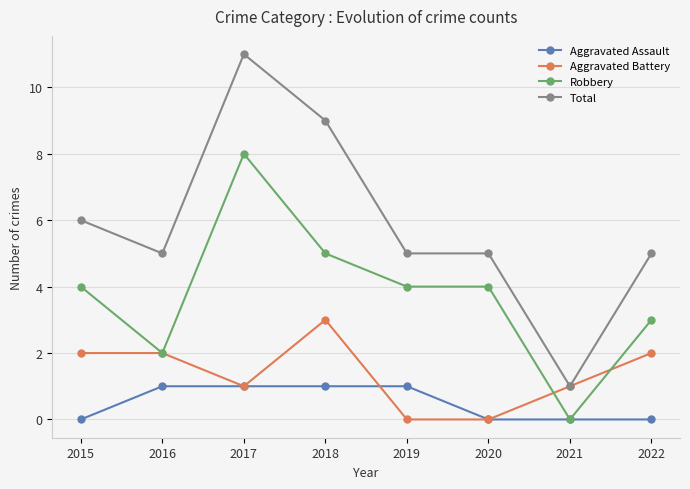

True or false: Total and Aggravated Assault intersect in this chart.

False